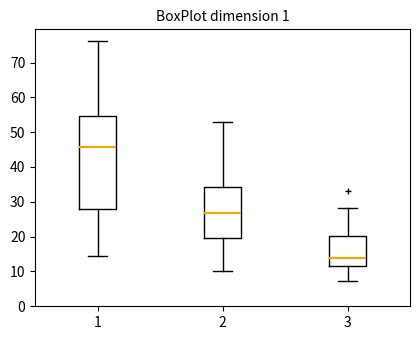

Reading left to right, transcribe this box plot: for each box, give where its median line is, the range the box spans, and where its two whiskers end, as read against the y-axis. The values are not printed on the chart, so give them approximately, as read against the axis.

1: median 46, box 28 to 55, whiskers 15 to 76
2: median 27, box 20 to 34, whiskers 10 to 53
3: median 14, box 12 to 20, whiskers 7 to 28